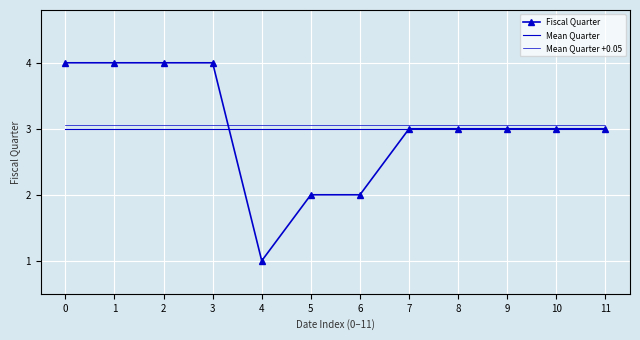

Reading right to left, what are all the values shown in this chart?

Fiscal Quarter: 3.0	3.0	3.0	3.0	3.0	2.0	2.0	1.0	4.0	4.0	4.0	4.0
Mean Quarter: 3.0	3.0	3.0	3.0	3.0	3.0	3.0	3.0	3.0	3.0	3.0	3.0
Mean Quarter +0.05: 3.0	3.0	3.0	3.0	3.0	3.0	3.0	3.0	3.0	3.0	3.0	3.0